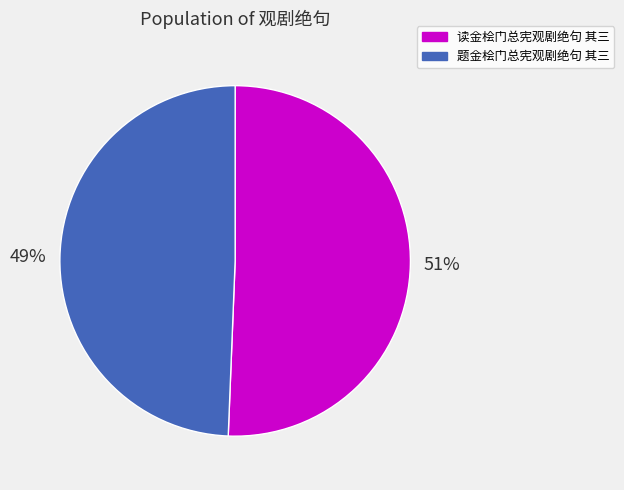

How many slices are in this pie chart?

2